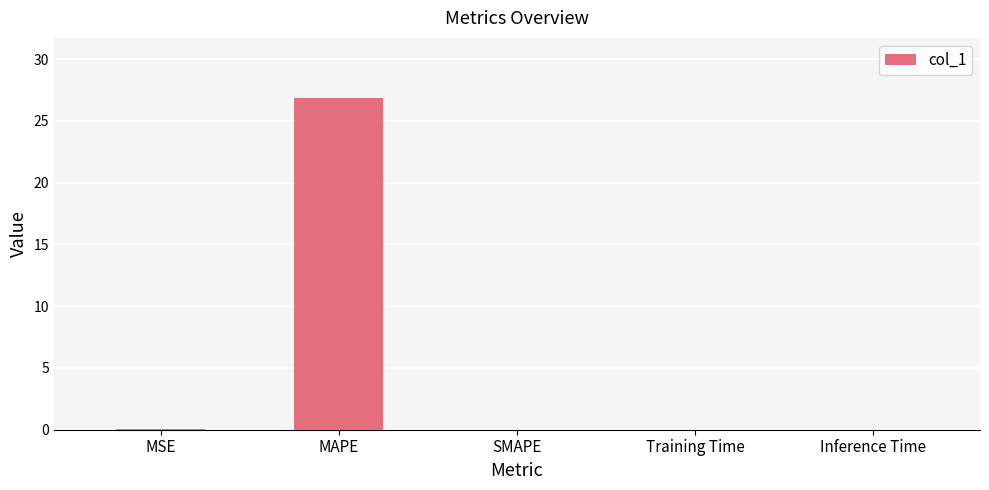

Count the number of categories in the chart.

5